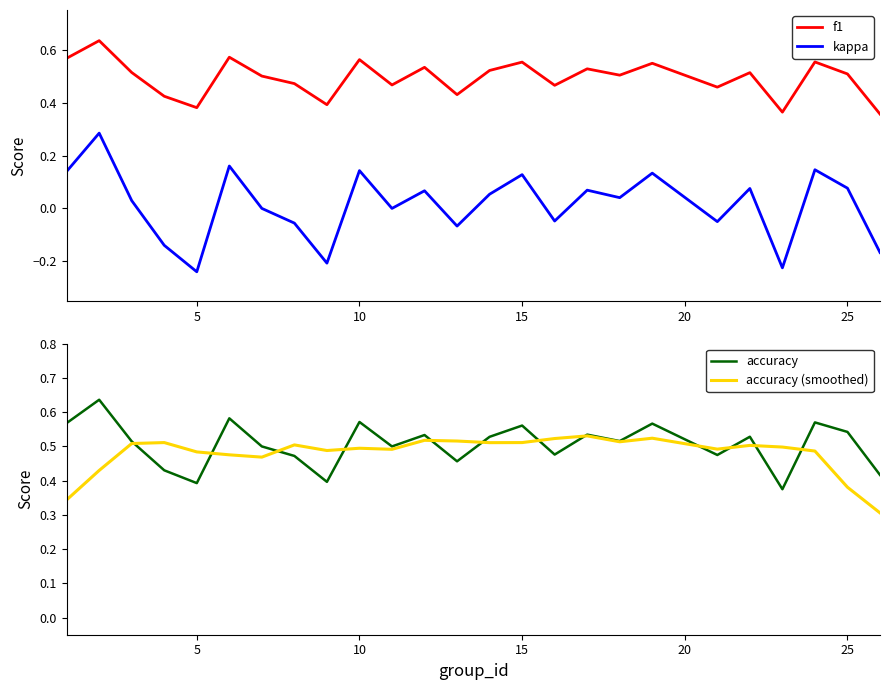

Is it true that f1 equals 0.2 at 15?

False